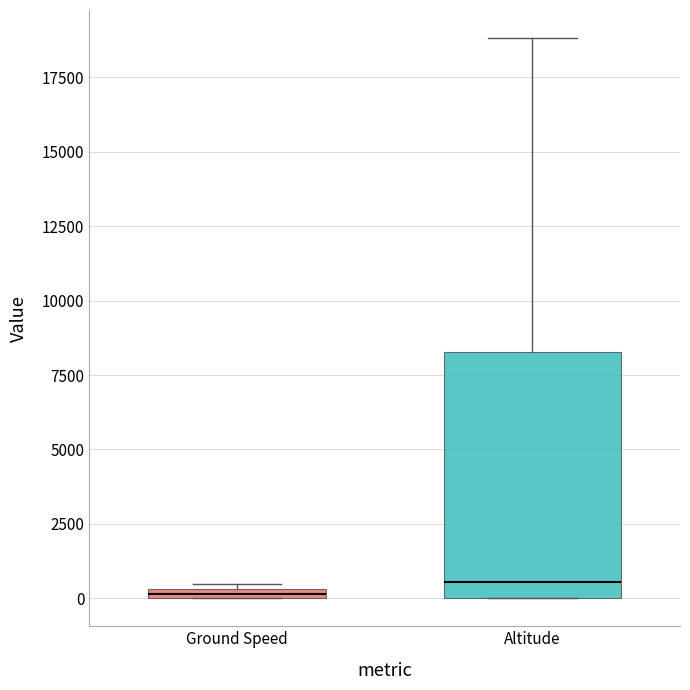

Which box is the tallest, from its lower edge to its upper edge?

Altitude